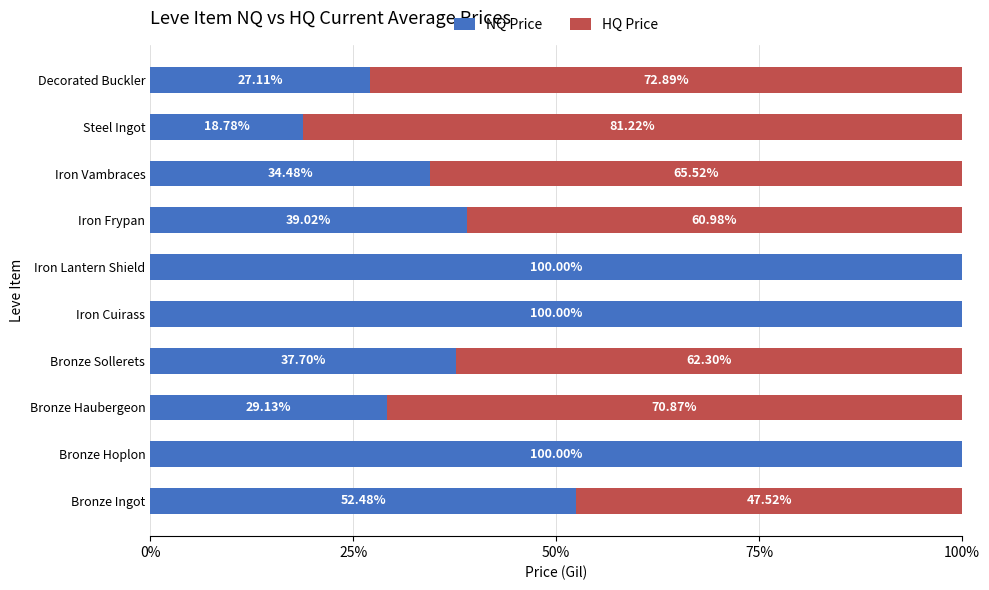

What is the sum of the NQ Price values at Bronze Sollerets and Bronze Haubergeon?

66.8